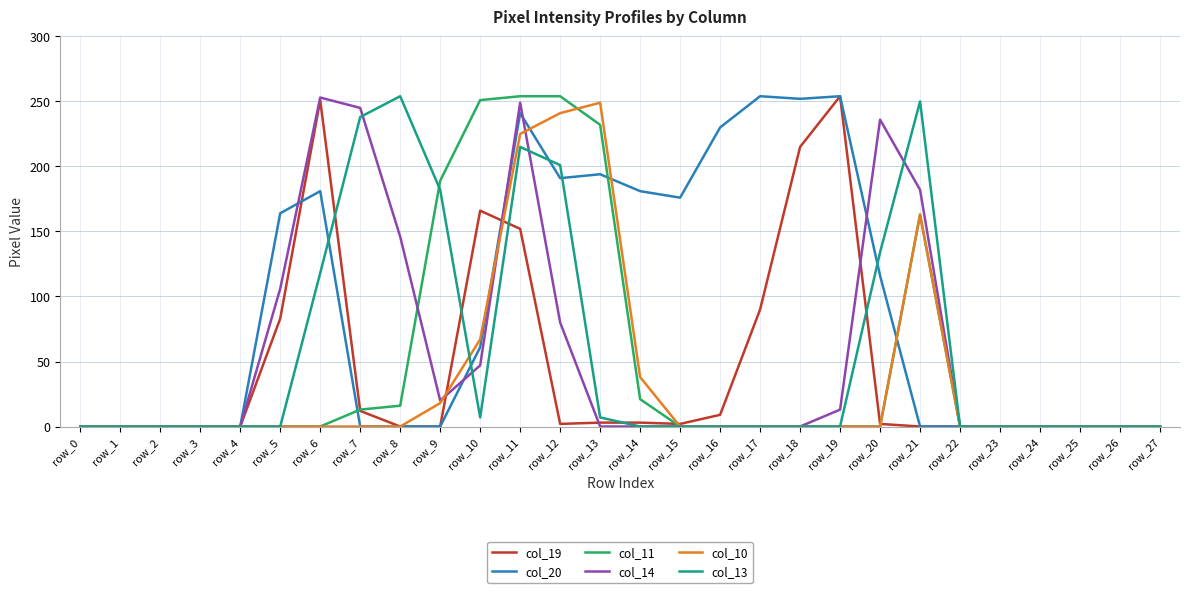

What is the maximum value for col_20?

254